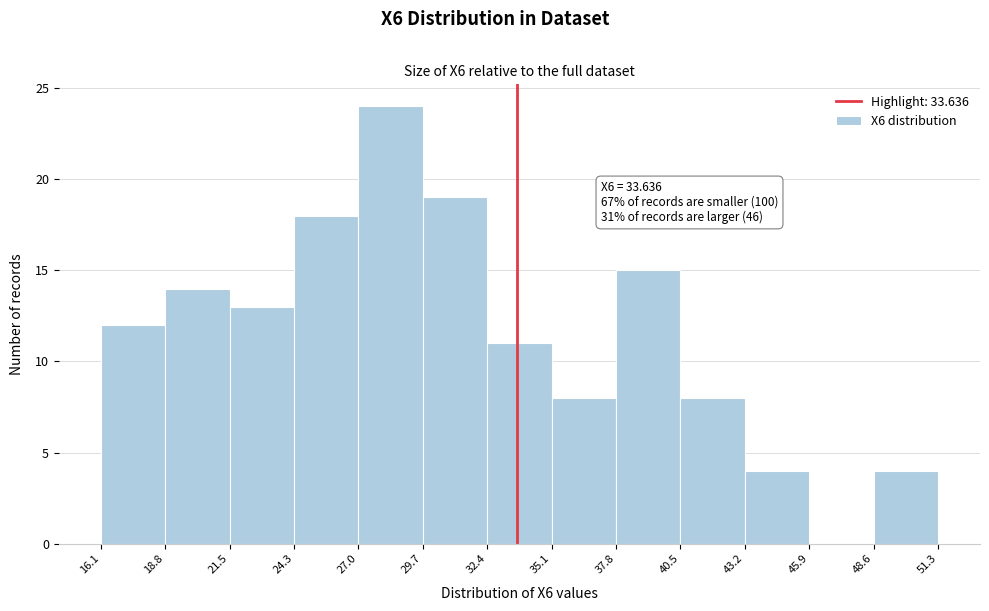

Which range on the x-axis has the tallest bar?

27.0 to 29.7